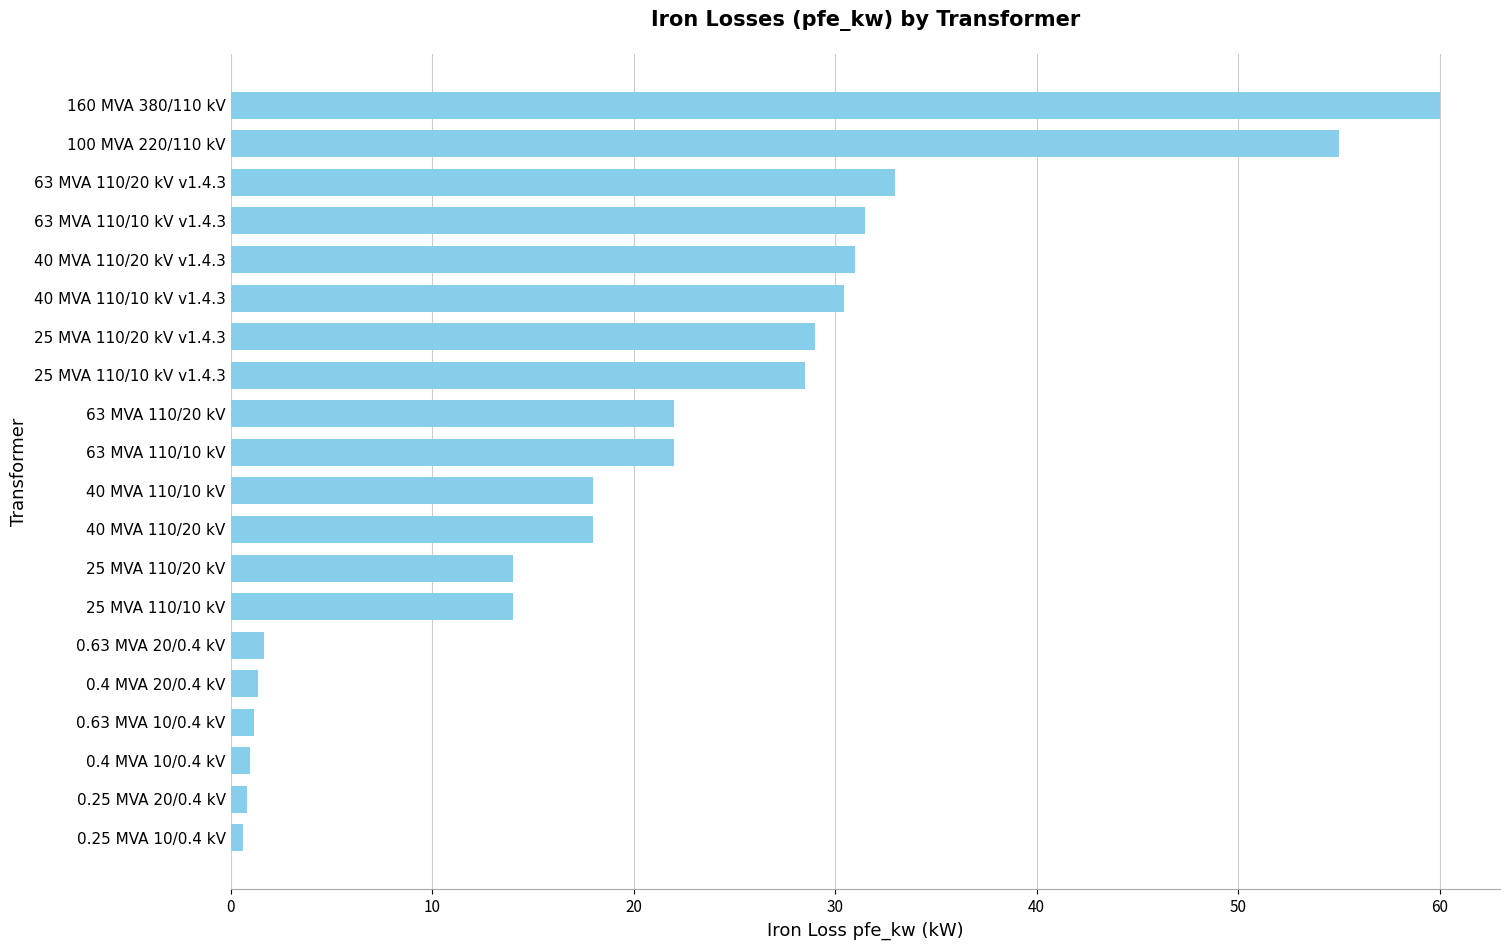

Is it true that the value at 40 MVA 110/20 kV is 18.0?

True